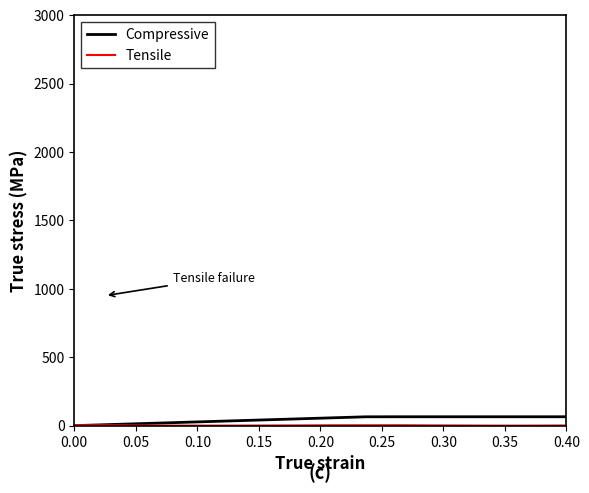

What is the highest value of the Compressive series?

2800.0